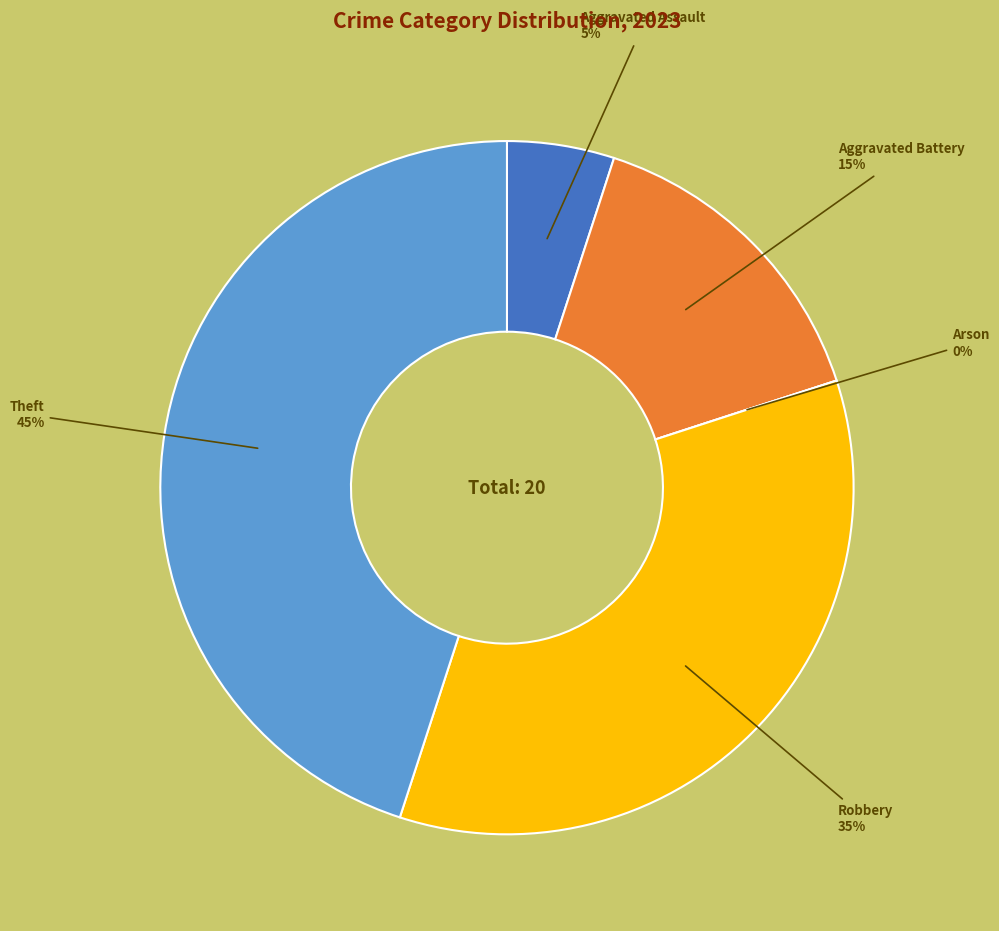

Combined, what portion of the pie is Aggravated Assault and Robbery?

40.0%